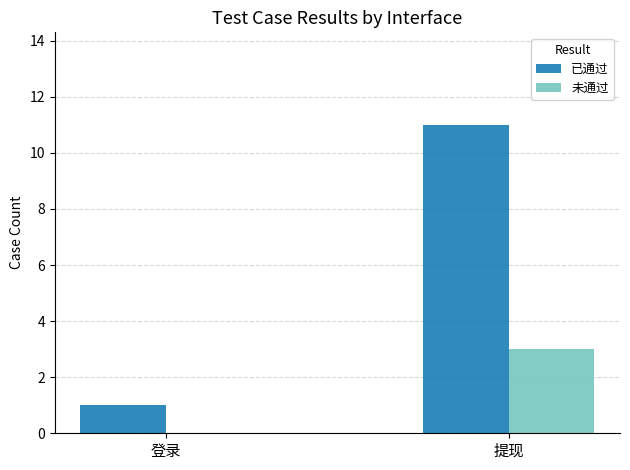

What is the sum of all 已通过 values?

12